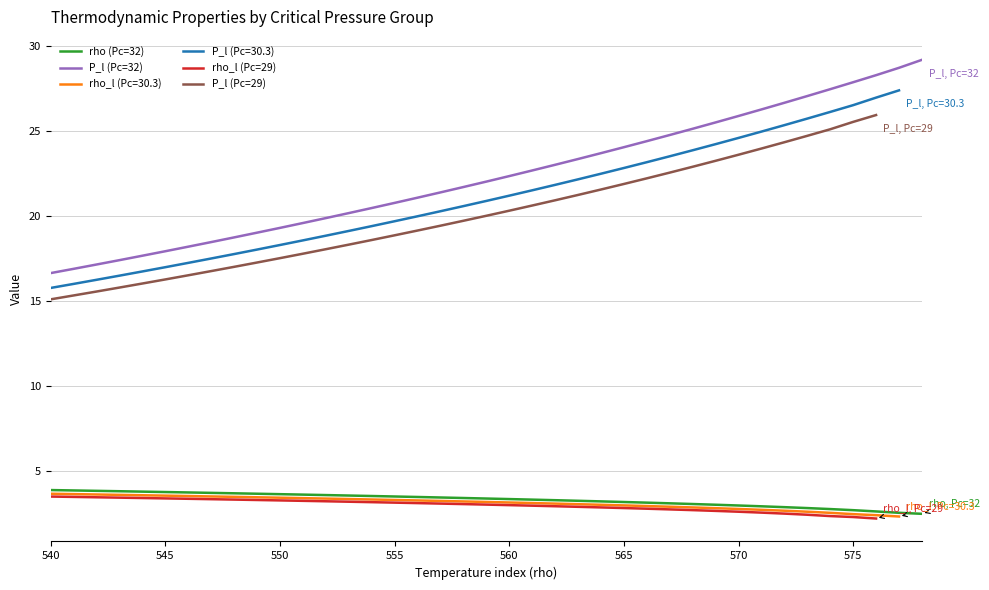

True or false: rho (Pc=32) and rho_l (Pc=29) cross at least once.

False